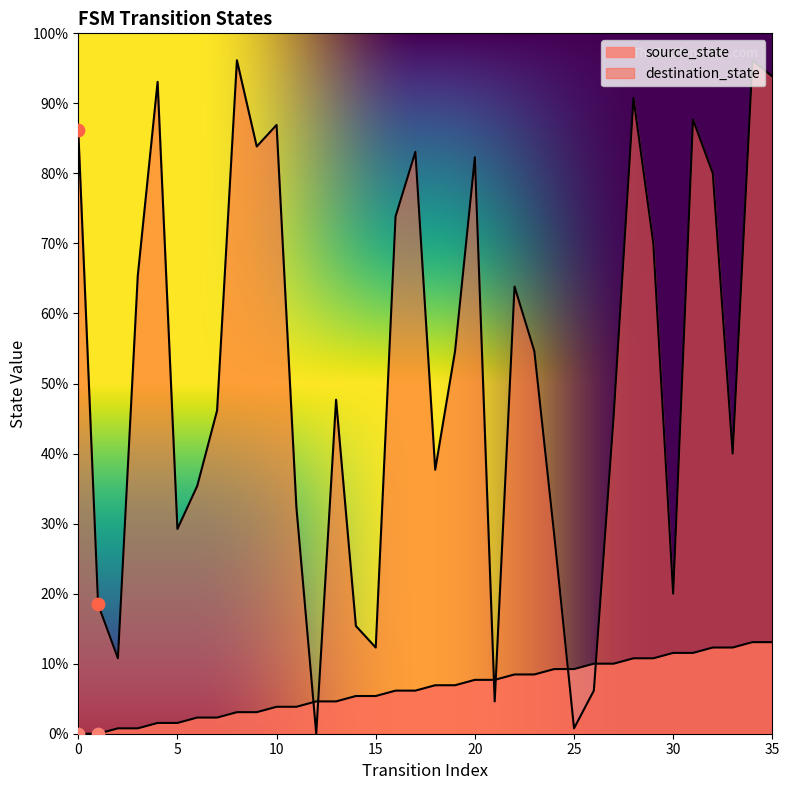

At which category is the sum across all series the highest?

34